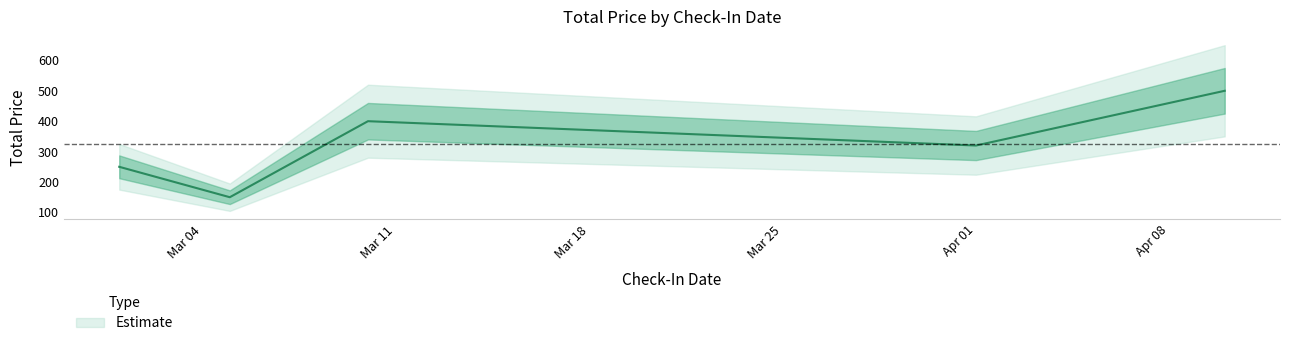

What is the value of the 4th point from the left?

320